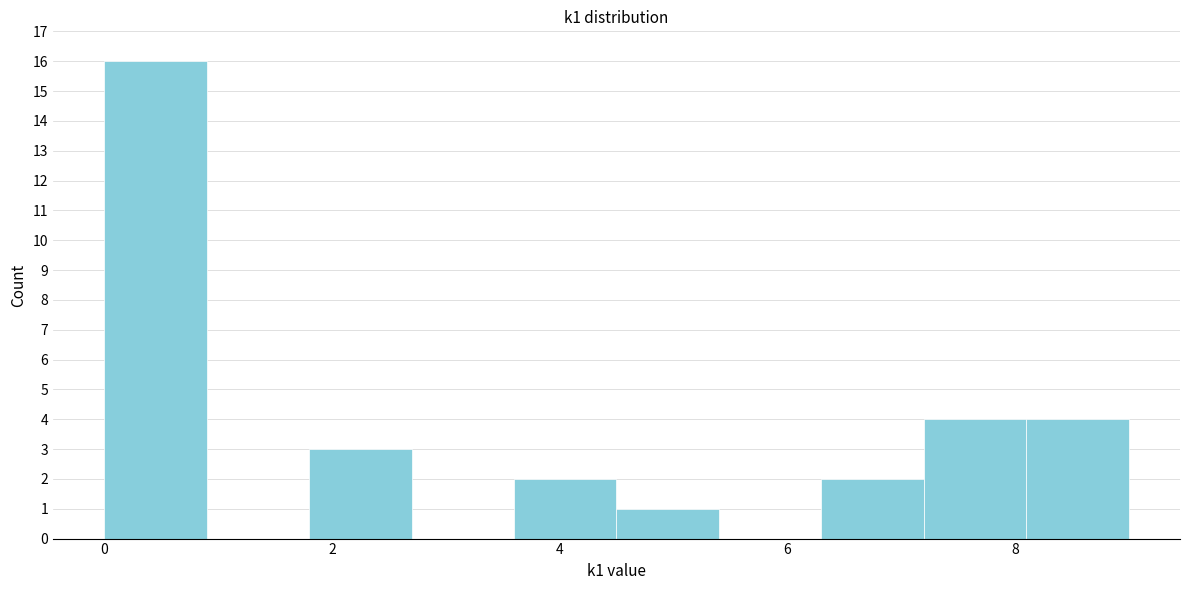

How tall is the bar that spans 6.3 to 7.2 on the x-axis? Neither the bar edges nor the heights are printed on the chart, so give them approximately, as read against the axes.

2